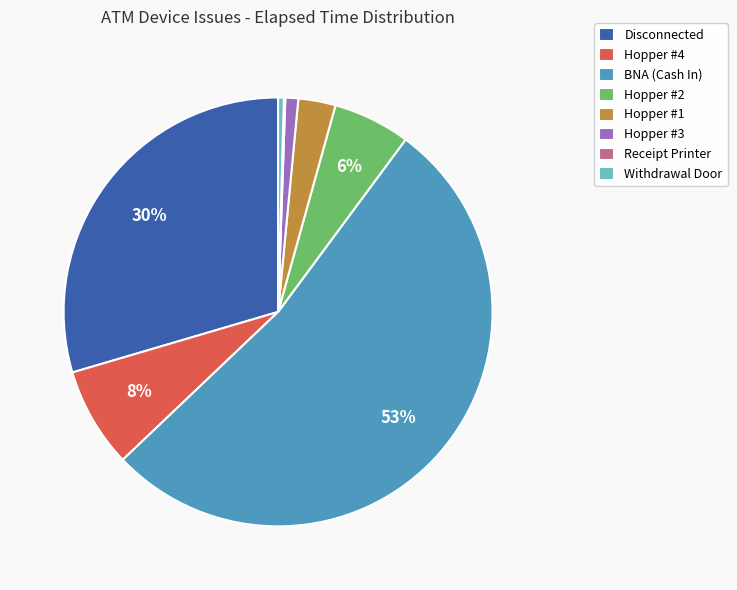

Which slice is the largest?

BNA (Cash In)